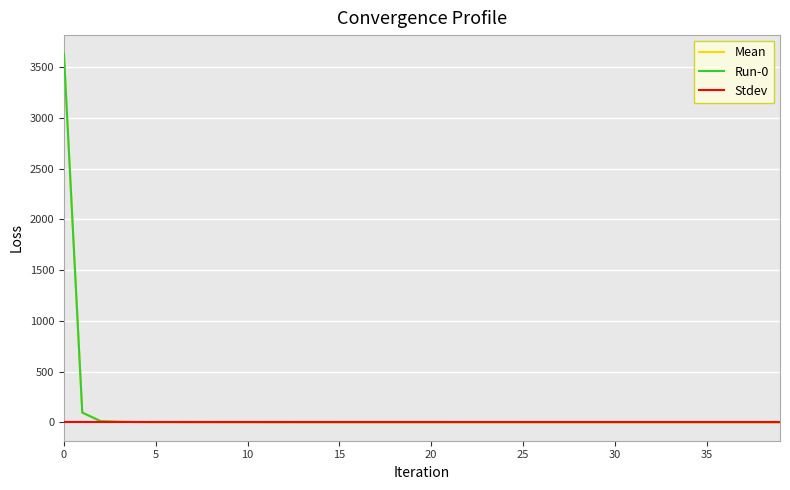

What is the average value of the Mean series?

94.0